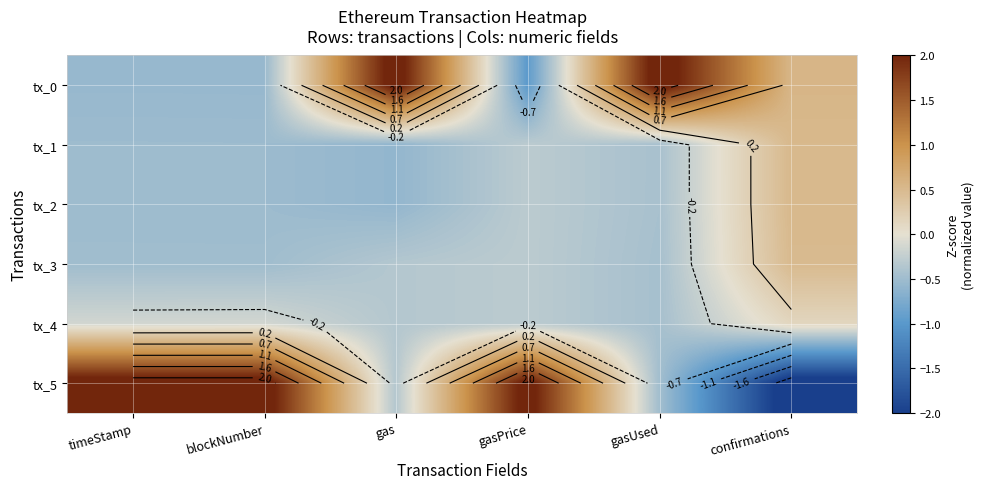

Is the value of tx_0 at gas greater than the value of tx_5 at confirmations?

Yes